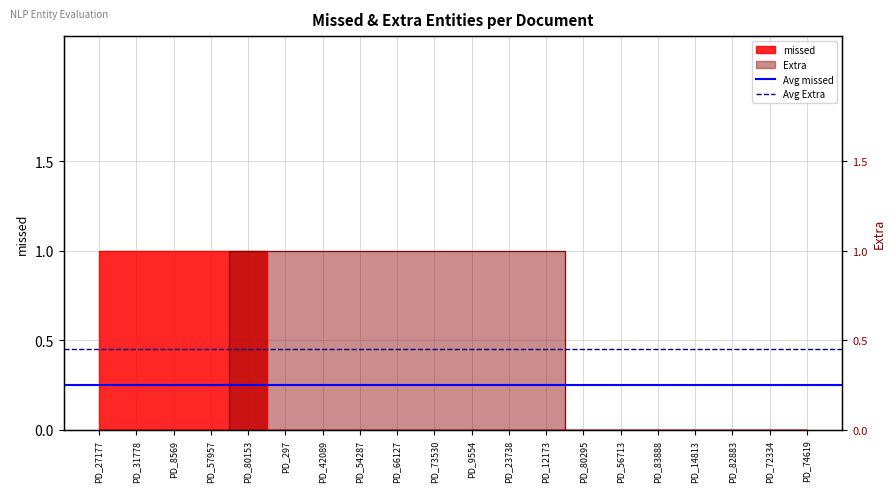

At which label does Average missed (0.25) reach its minimum?

PD_27177